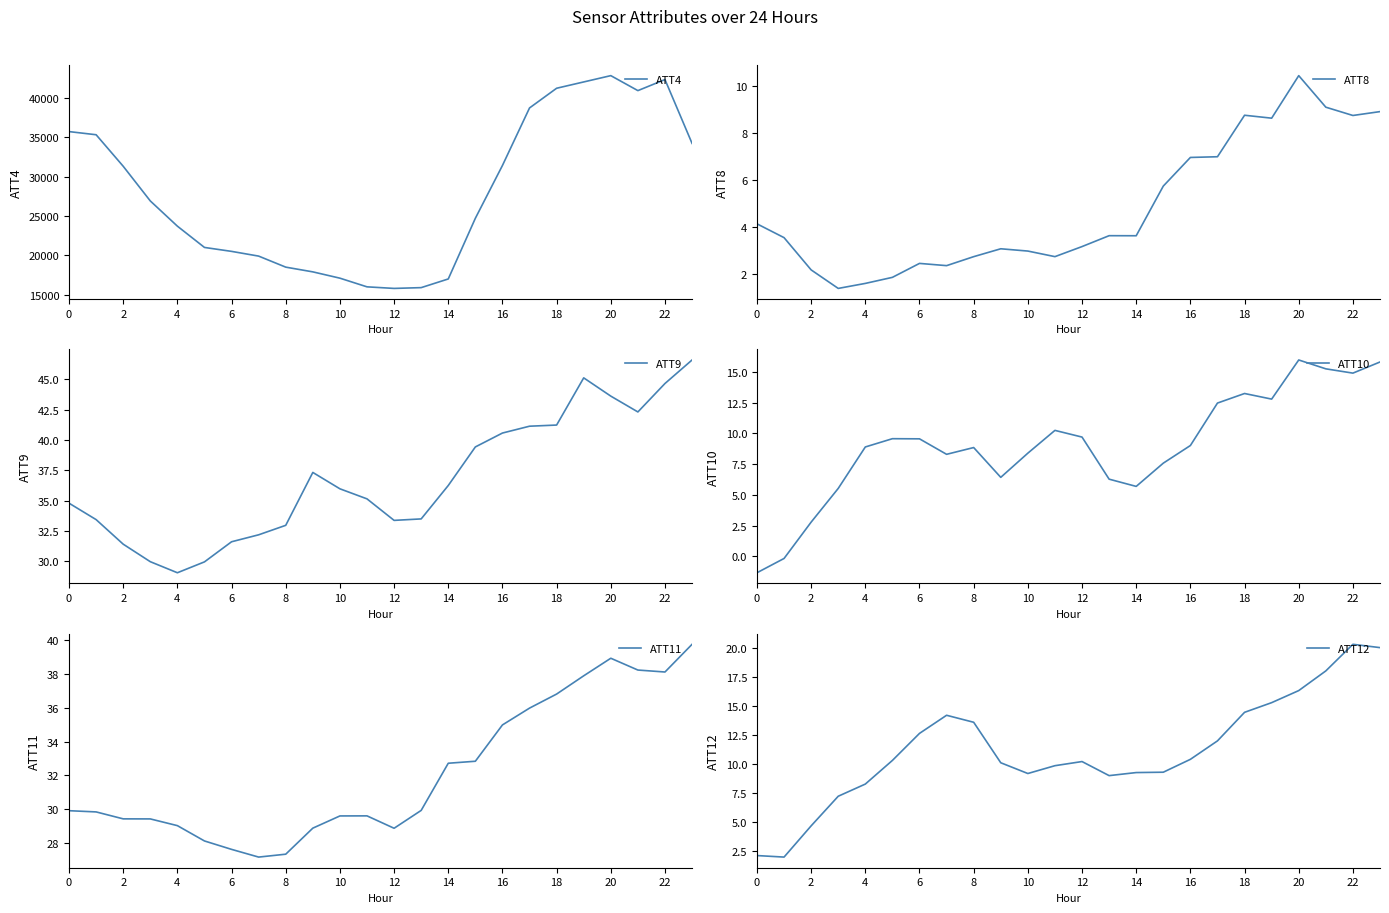

The ATT8 series shows 5.1 at 22. True or false?

False